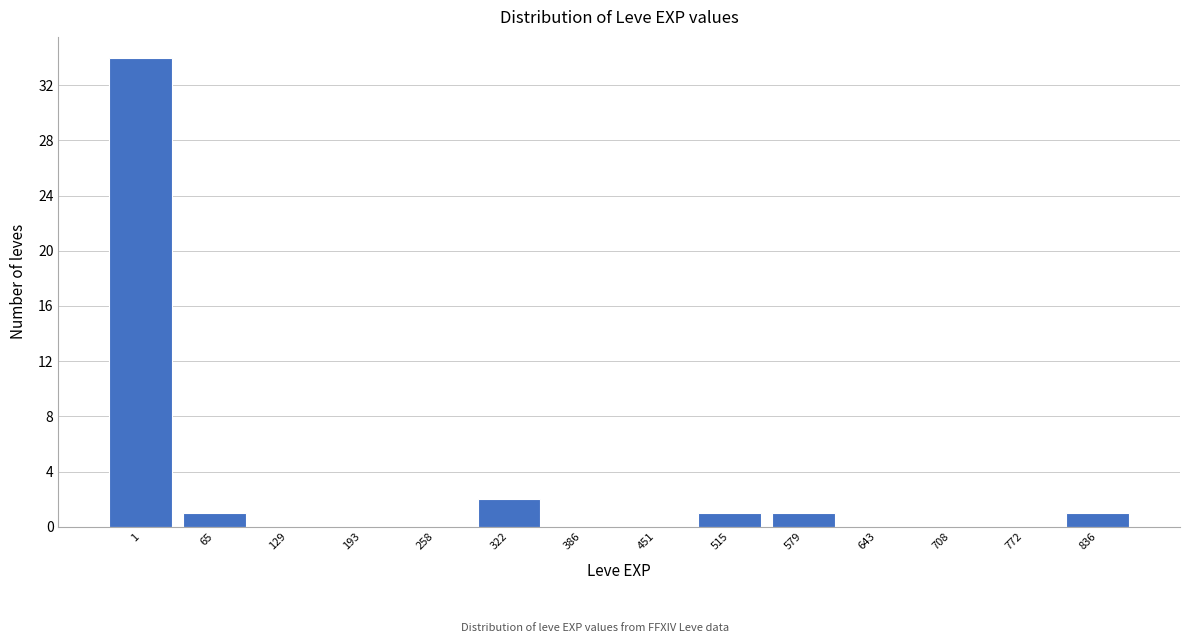

Reading right to left, what are all the values shown in this chart?

836=1	772=0	708=0	643=0	579=1	515=1	451=0	386=0	322=2	258=0	193=0	129=0	65=1	1=34